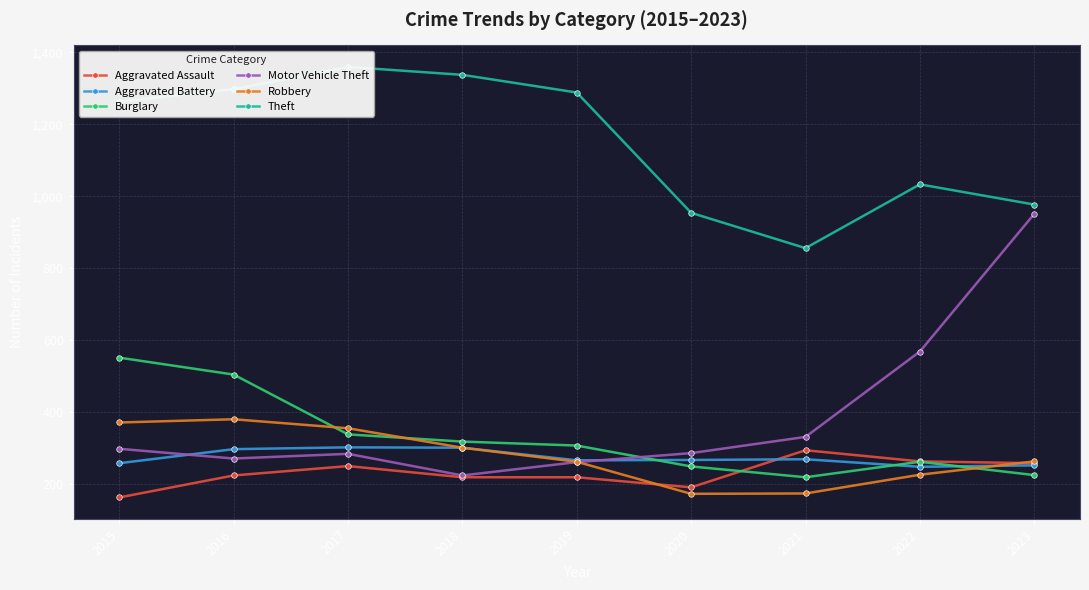

Reading right to left, transcribe all the data shown in this chart.

Aggravated Assault: 259	264	295	192	220	220	251	225	164
Aggravated Battery: 253	249	270	268	267	302	303	298	259
Burglary: 226	263	220	250	308	319	339	505	552
Motor Vehicle Theft: 951	569	332	287	262	225	285	272	299
Robbery: 264	227	175	174	263	302	356	381	372
Theft: 977	1033	856	954	1288	1337	1359	1297	1263